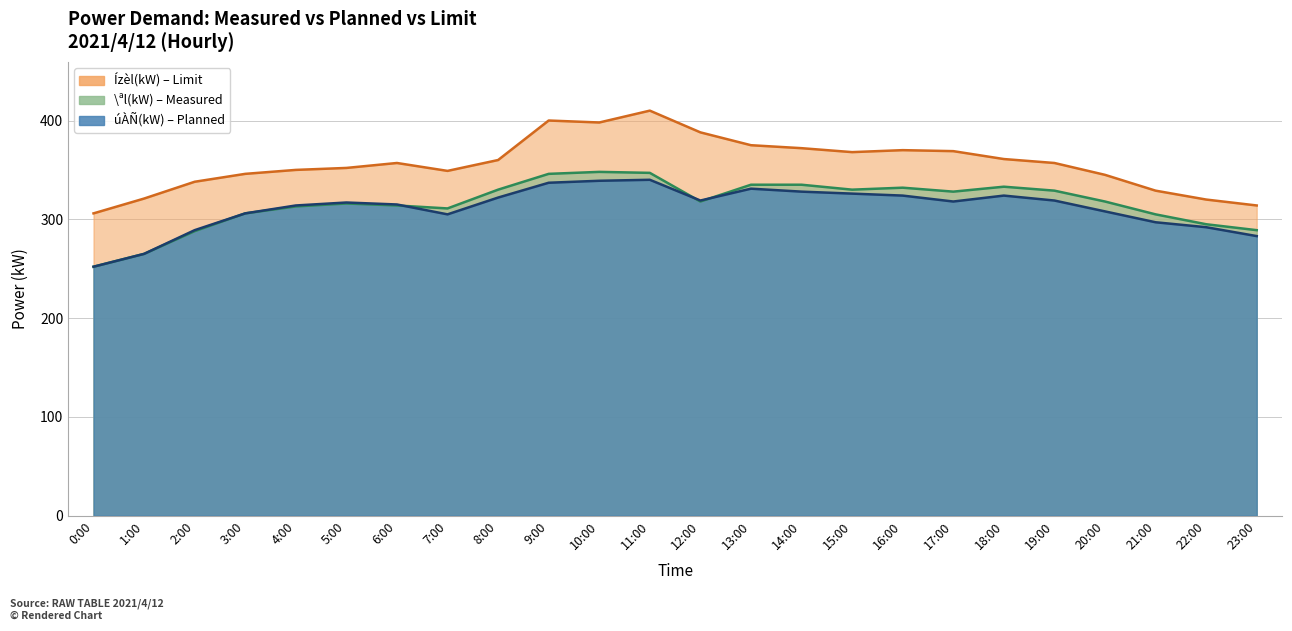

What is the lowest value of the úÀÑ(kW) series?

252